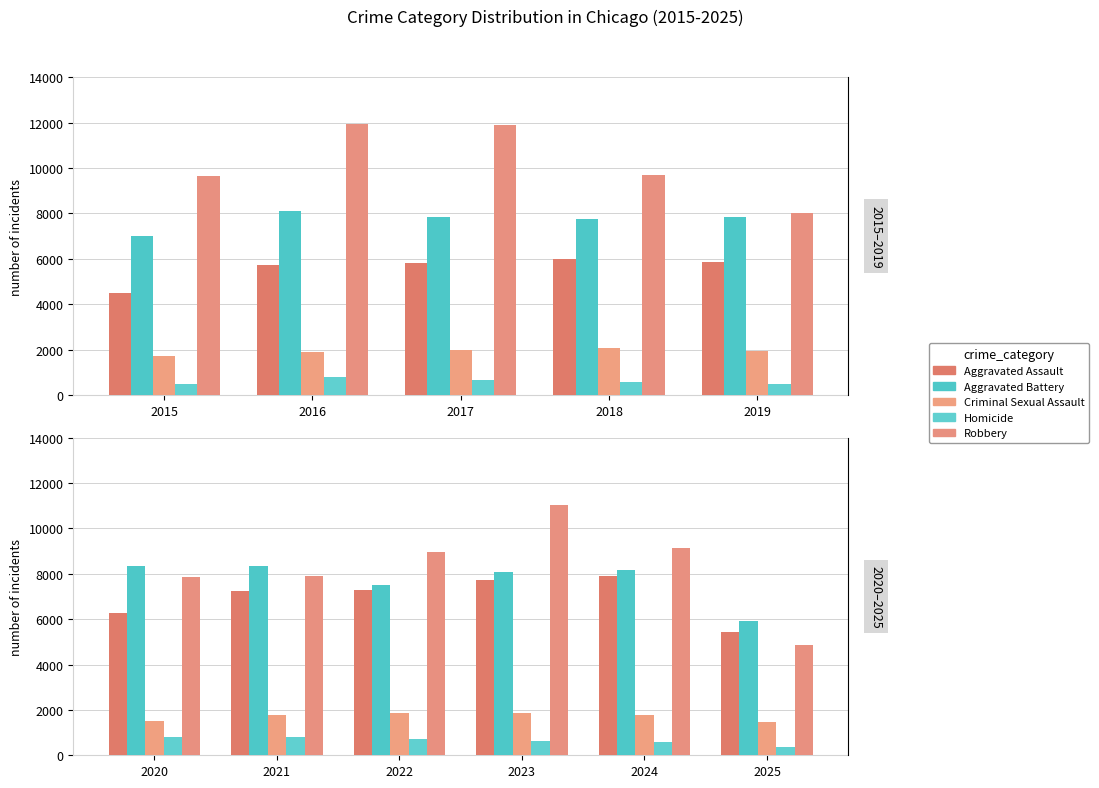

At 2024, list the series in order from largest to smallest.

Robbery, Aggravated Battery, Aggravated Assault, Criminal Sexual Assault, Homicide